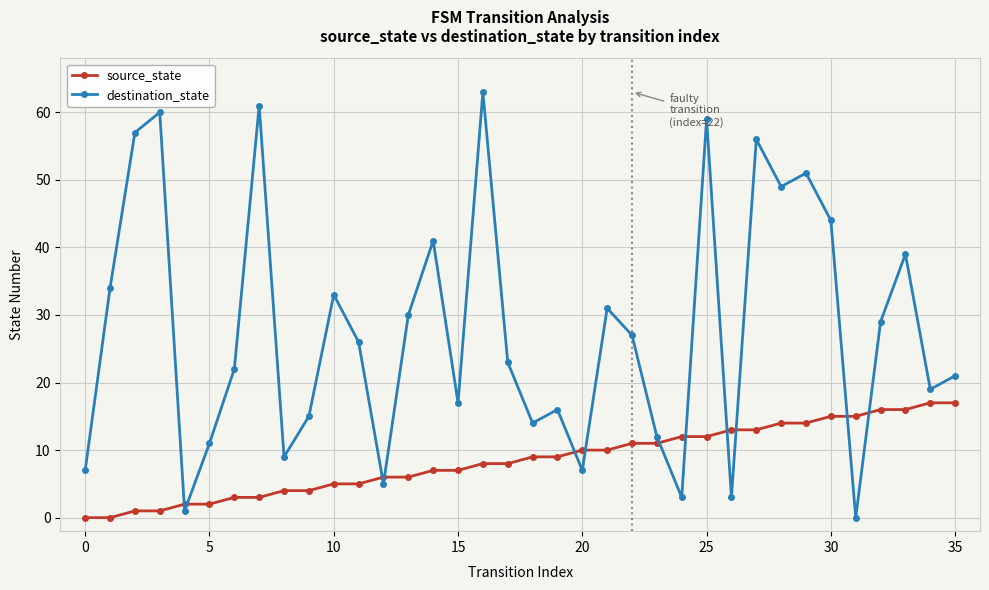

Reading left to right, what are all the values shown in this chart?

source_state: 0	0	1	1	2	2	3	3	4	4	5	5	6	6	7	7	8	8	9	9	10	10	11	11	12	12	13	13	14	14	15	15	16	16	17	17
destination_state: 7	34	57	60	1	11	22	61	9	15	33	26	5	30	41	17	63	23	14	16	7	31	27	12	3	59	3	56	49	51	44	0	29	39	19	21